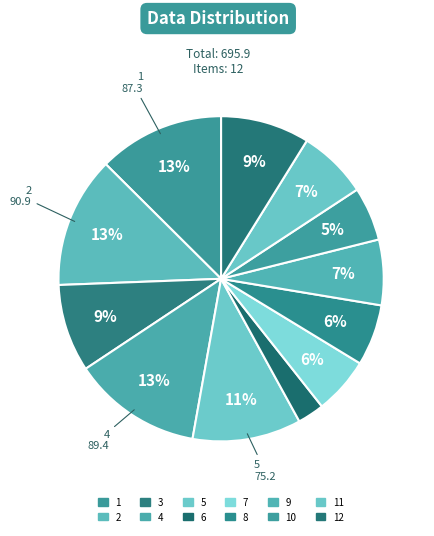

Count the number of slices in the pie.

12